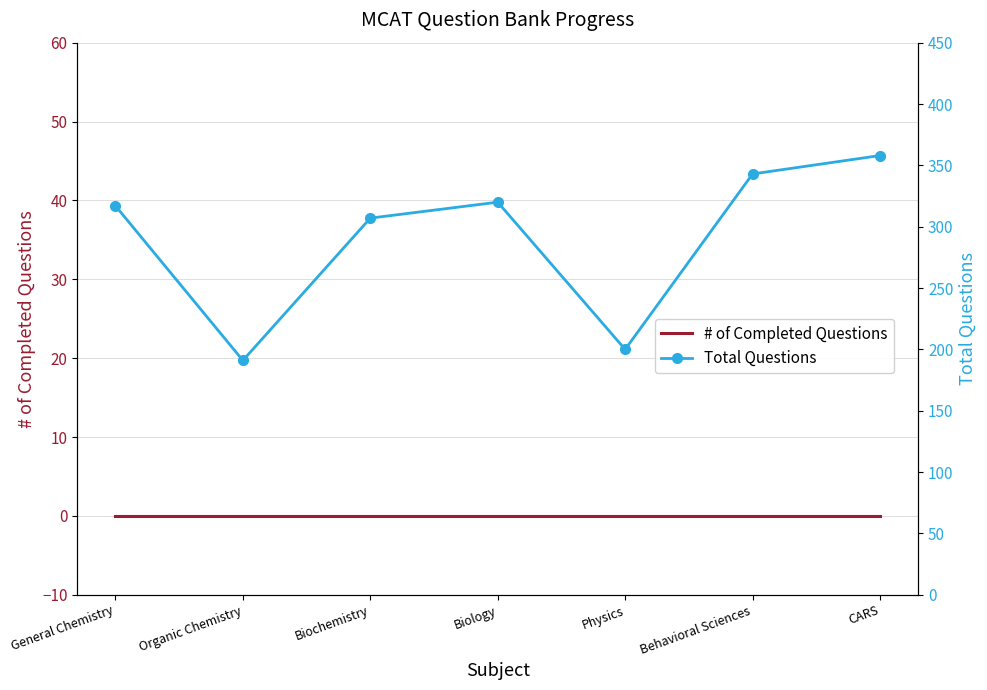

Reading left to right, extract all data points from this chart.

# of Completed Questions: General Chemistry=0	Organic Chemistry=0	Biochemistry=0	Biology=0	Physics=0	Behavioral Sciences=0	CARS=0
Total Questions: General Chemistry=317	Organic Chemistry=191	Biochemistry=307	Biology=320	Physics=200	Behavioral Sciences=343	CARS=358